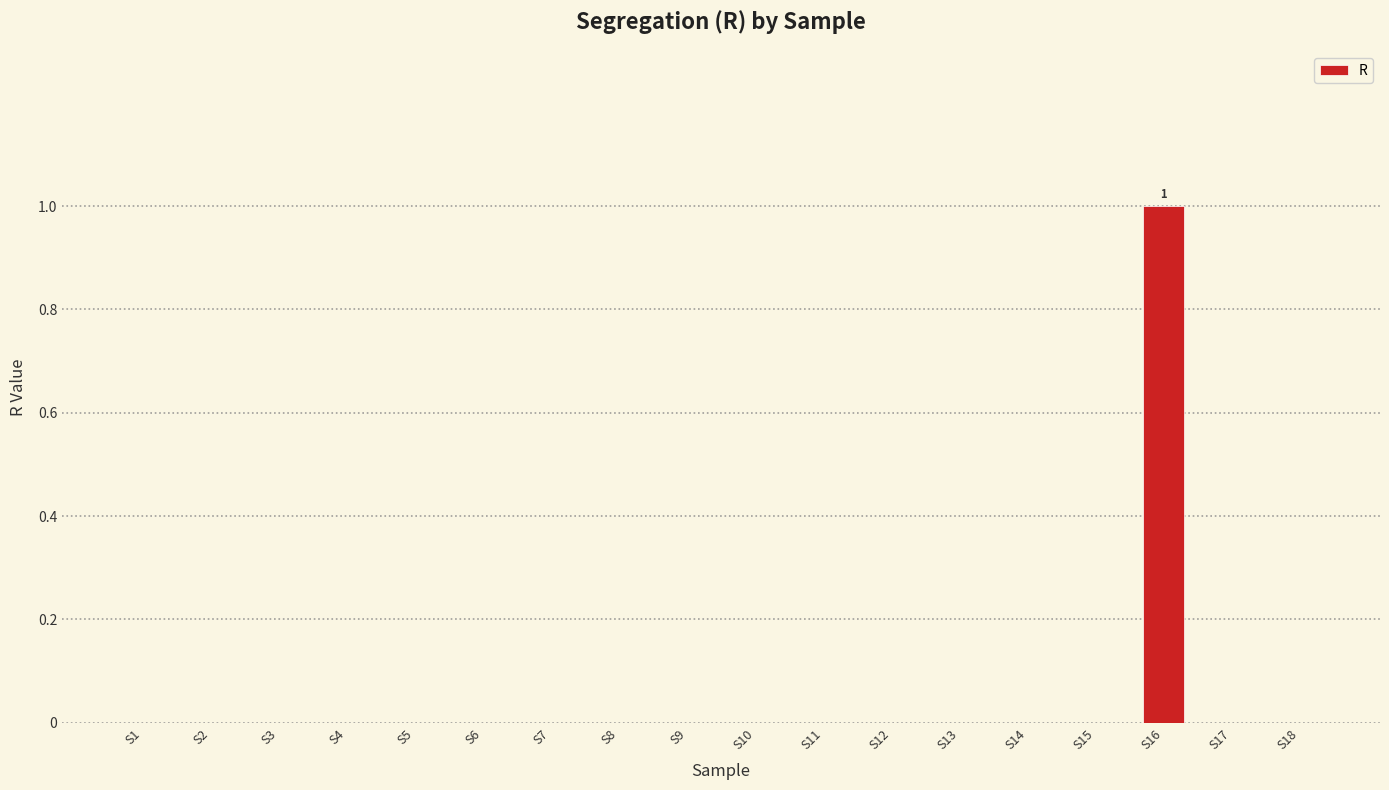

The value at S2 is 0. True or false?

True